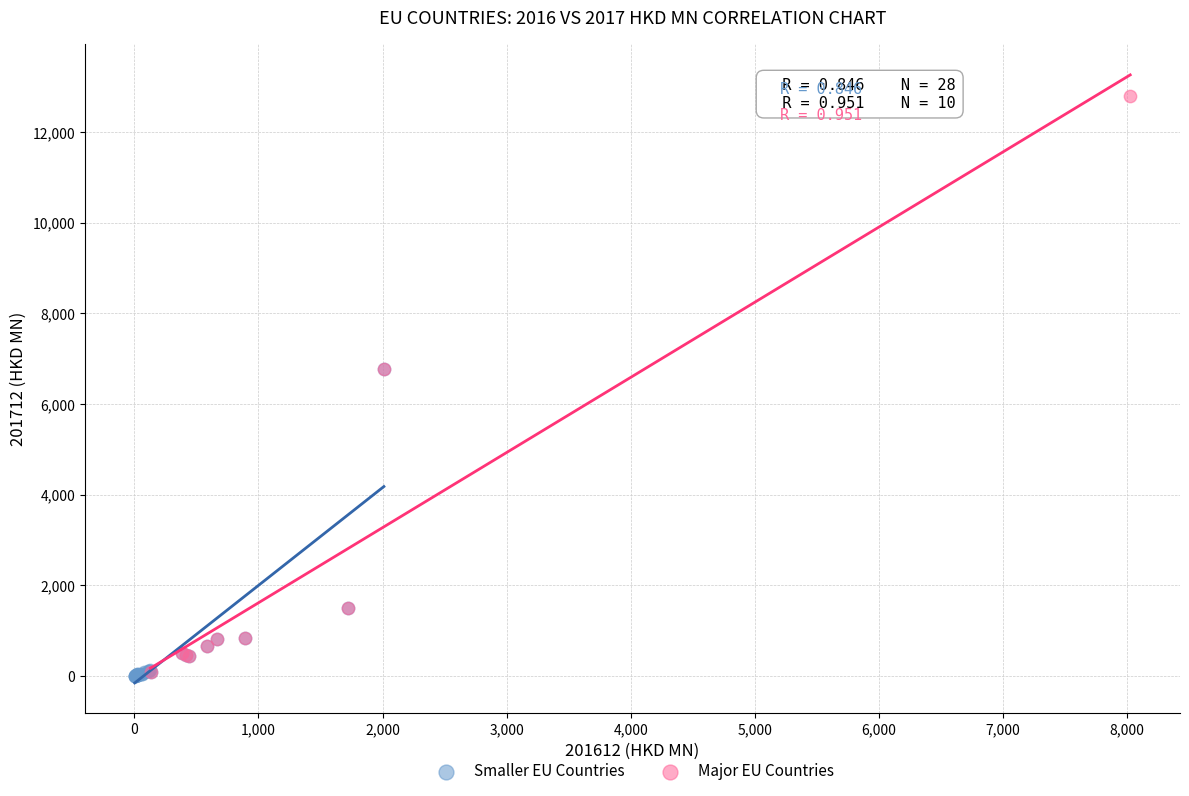

Which series contains the highest Y value?

Major EU Countries